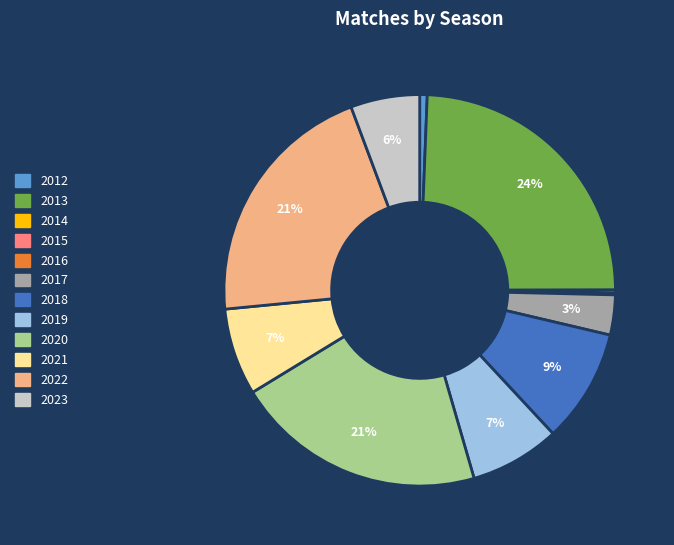

The 2021 slice represents 1% of the pie. True or false?

False